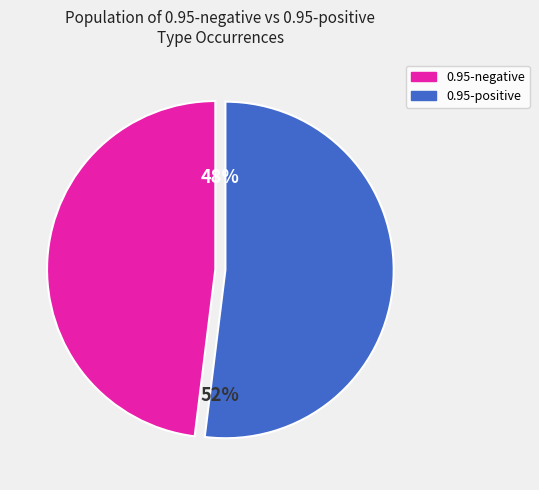

Rank the series by their average value, from highest to lowest.

positive, negative